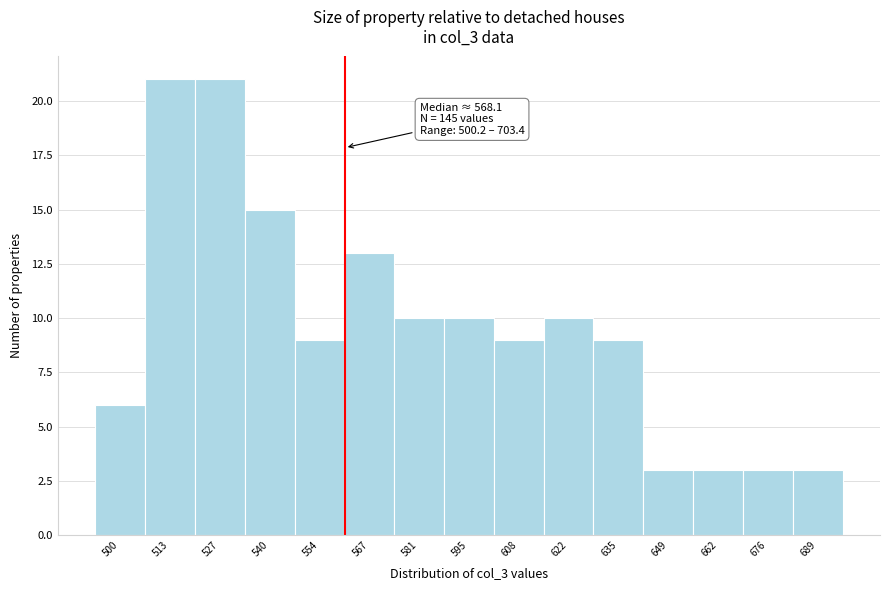

Reading right to left, extract all data points from this chart.

3	3	3	3	9	10	9	10	10	13	9	15	21	21	6